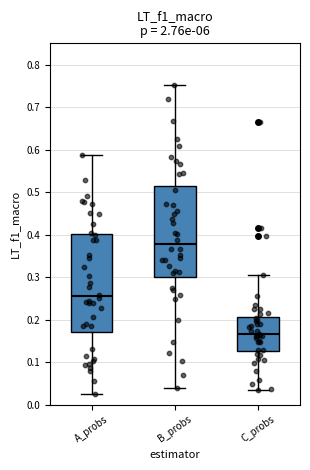

Where does the upper whisker of the box for B_probs end on the y-axis? The values are not printed on the chart, so give them approximately, as read against the axis.

0.75